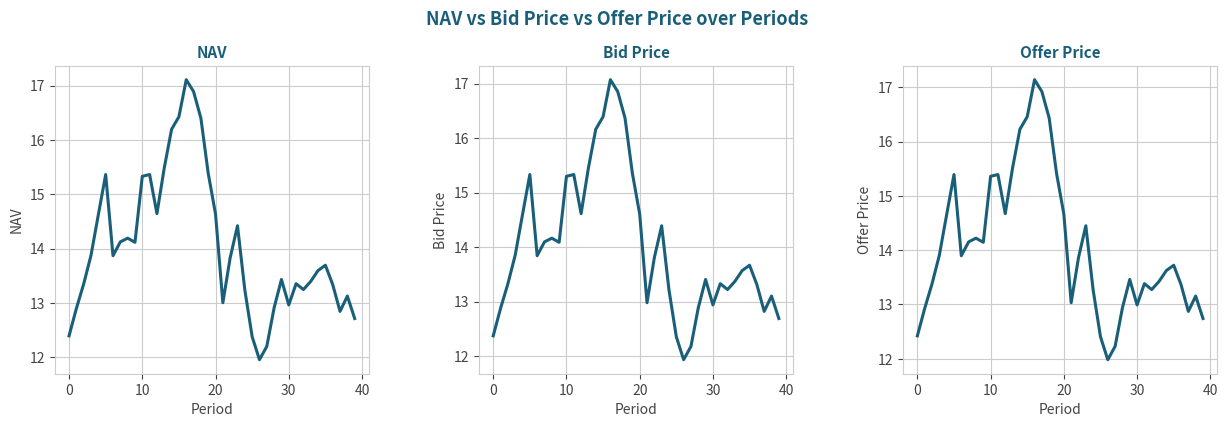

Which series changed the most between 28 and 29?

Offer Price